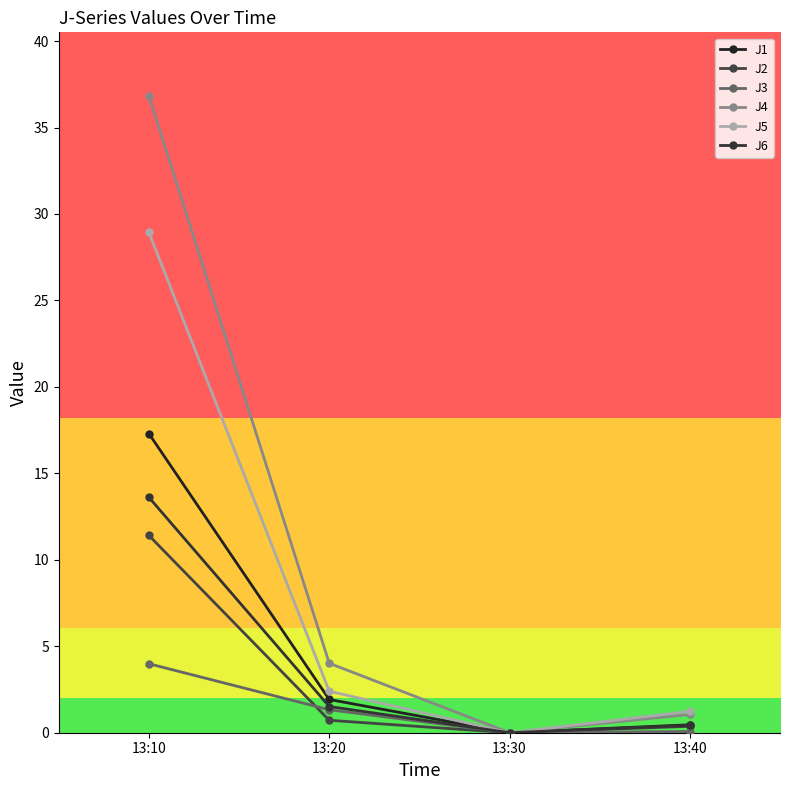

What is the value of the J1 point at the 2nd from the left?

1.9